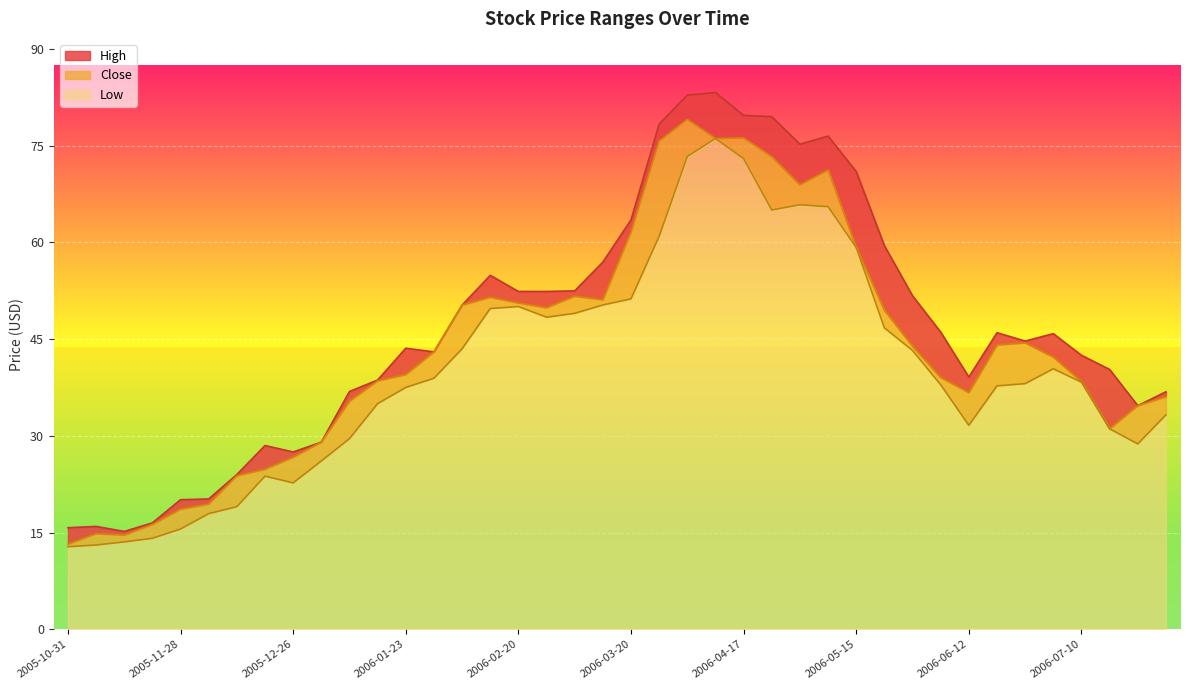

Reading right to left, list all the values displayed in this chart.

High: 36.8	34.7	40.3	42.5	45.8	44.7	46.0	39.1	46.1	51.7	59.5	71.0	76.5	75.2	79.5	79.7	83.2	82.9	78.3	63.5	57.0	52.5	52.4	52.4	54.9	50.3	43.0	43.6	38.7	36.9	29.0	27.5	28.5	24.0	20.2	20.1	16.5	15.2	15.9	15.8
Close: 36.1	34.7	31.1	38.4	42.2	44.4	44.1	36.7	39.0	43.9	49.5	59.2	71.2	68.9	73.3	76.2	76.1	79.1	75.7	61.6	51.1	51.7	49.9	50.6	51.5	50.3	43.0	39.5	38.5	35.4	29.0	26.7	24.8	23.8	19.4	18.6	16.3	14.6	14.8	13.2
Low: 33.3	28.8	31.1	38.3	40.4	38.1	37.8	31.6	37.9	43.2	46.8	59.2	65.6	65.8	65.0	73.0	76.1	73.3	61.0	51.2	50.3	49.0	48.4	50.1	49.8	43.5	38.9	37.5	35.0	29.6	26.1	22.7	23.8	19.0	17.9	15.6	14.1	13.6	13.1	12.8